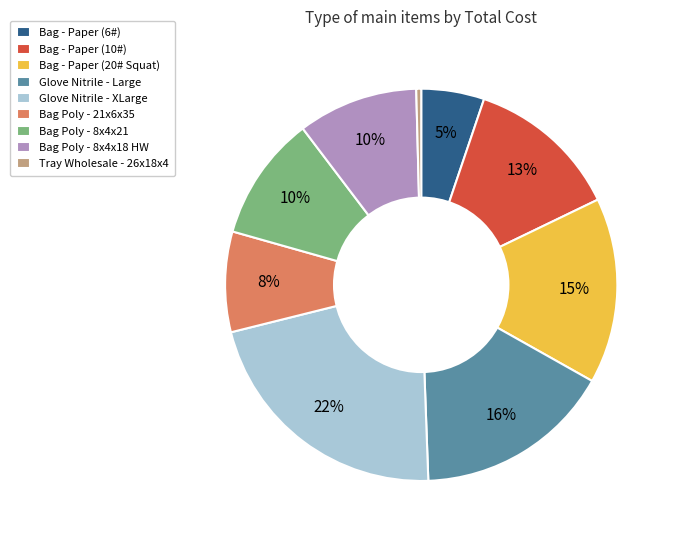

To the nearest percent, what percentage of the pie is Bag Poly - 8x4x21?

10%